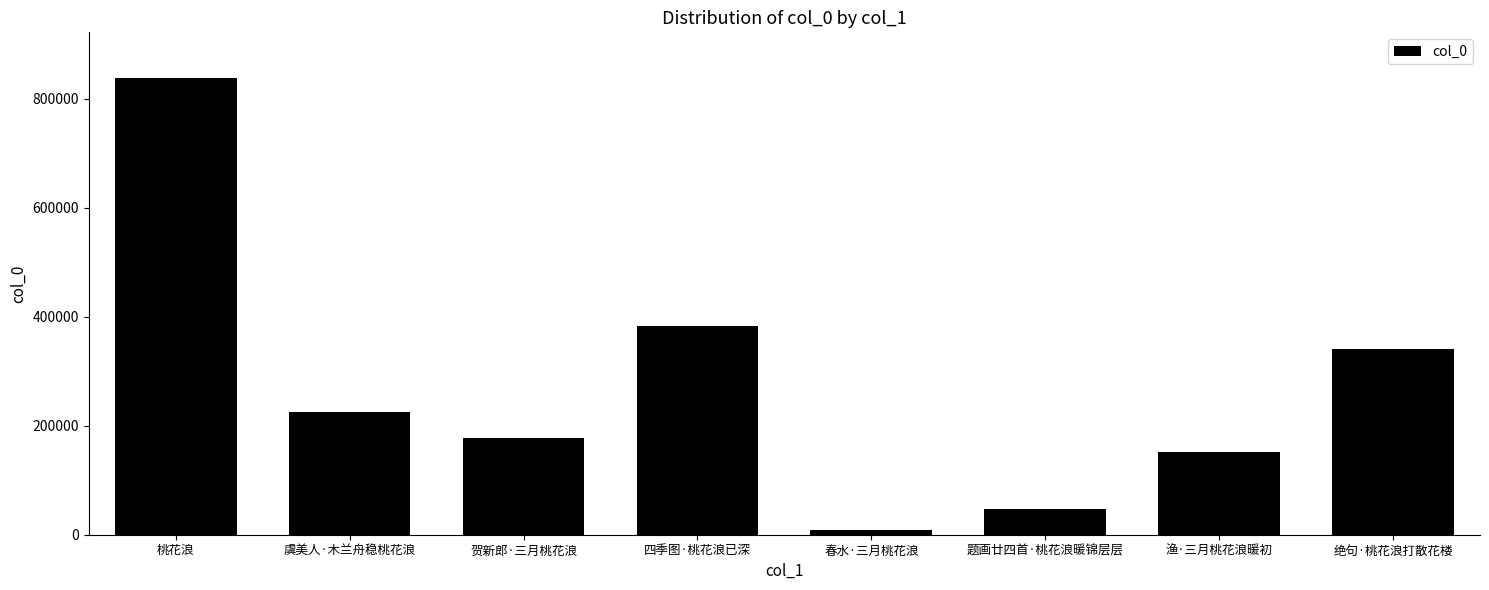

Where is the data nearest to the value 423168?

四季图·桃花浪已深